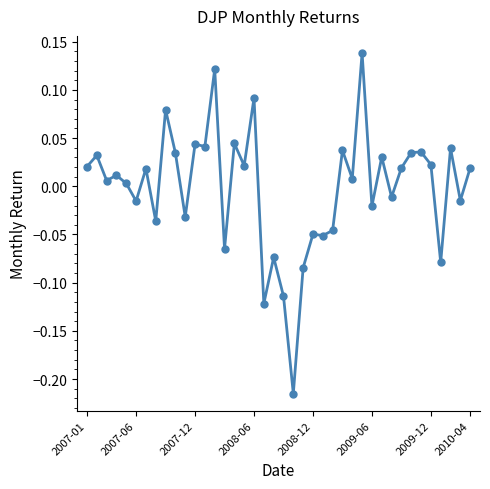

What is the difference between the maximum and minimum values?

0.4